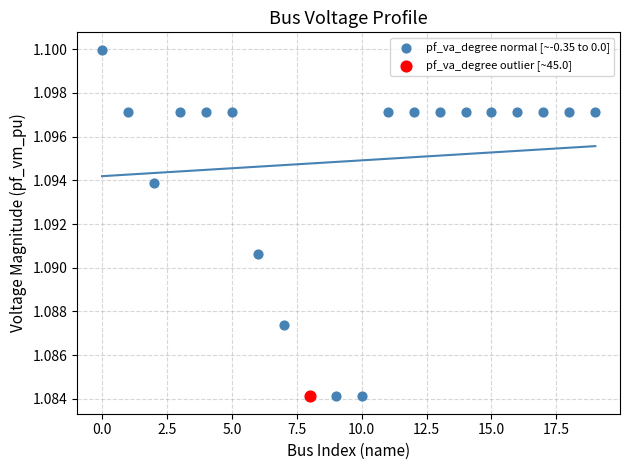

What are all the series names shown in the legend?

pf_va_degree normal [~-0.35 to 0.0], pf_va_degree outlier [~45.0]